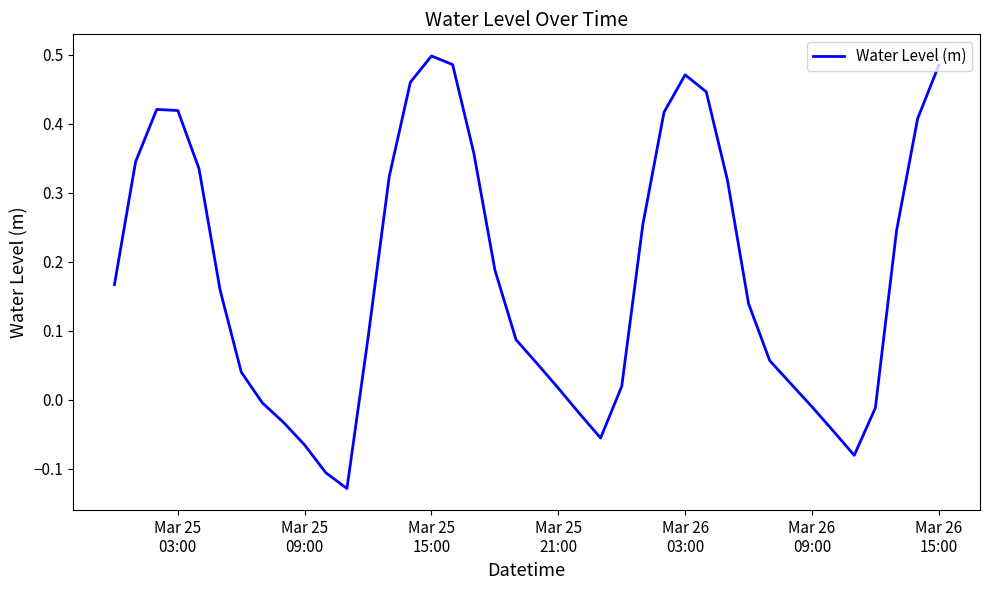

What is the difference between the maximum and minimum values?

0.6